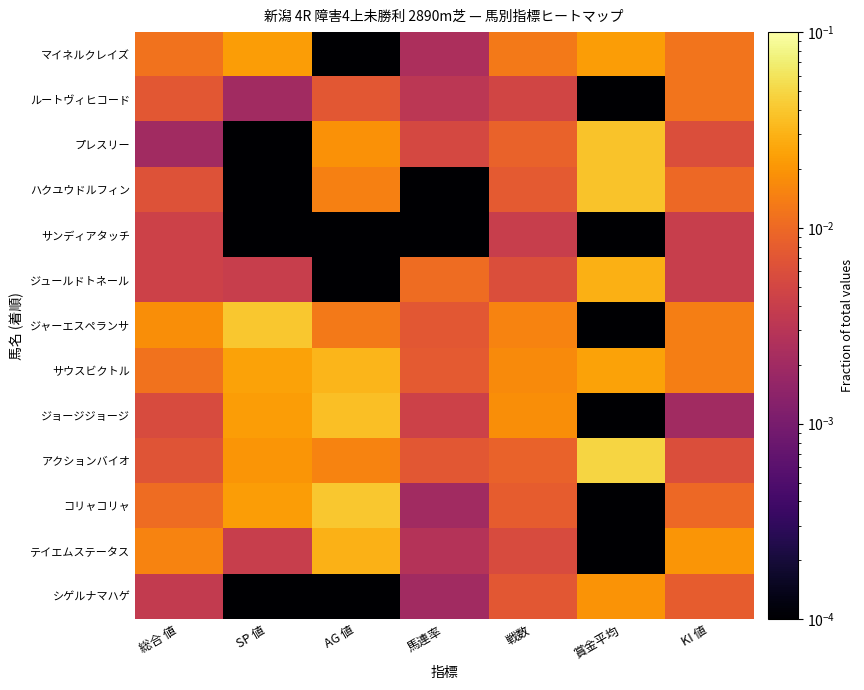

Between SP 値 and 戦数, which series saw the biggest shift?

ジャーエスペランサ